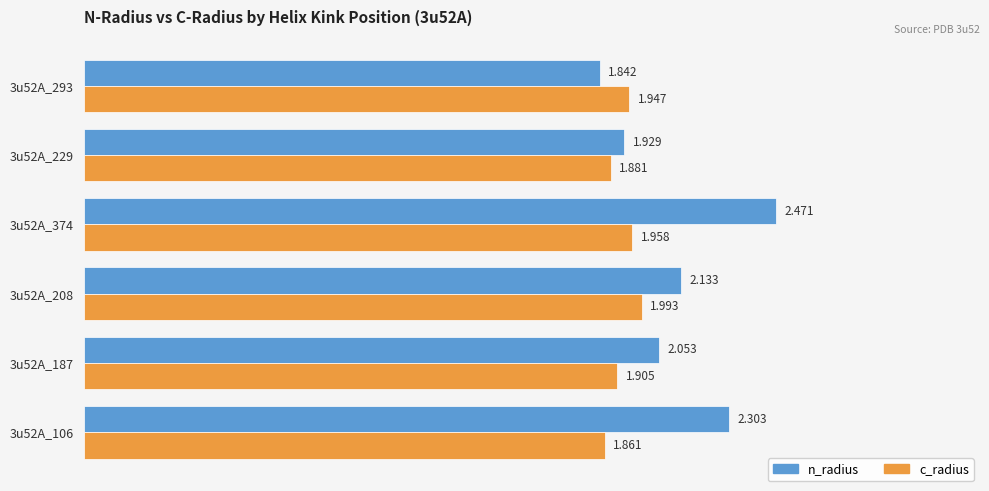

Which series has the largest total across all categories?

n_radius